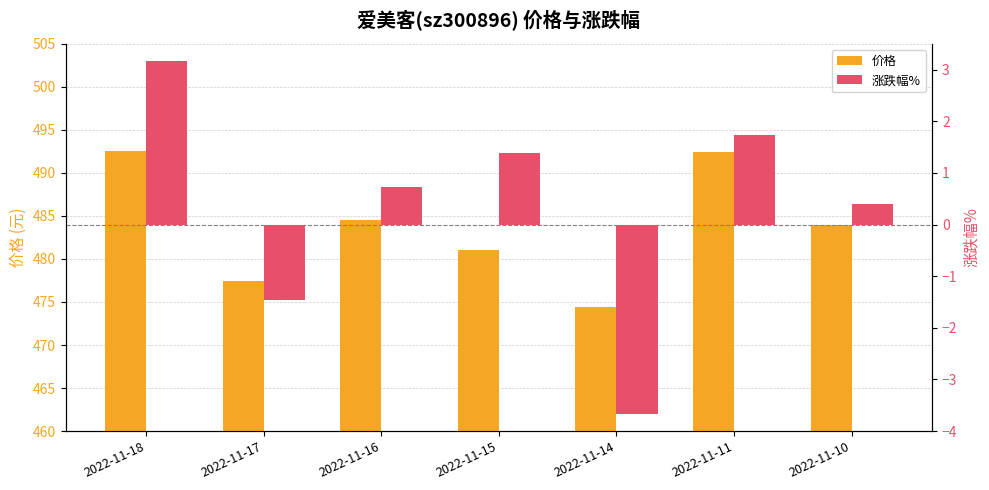

Which has a higher value, 2022-11-17 or 2022-11-11?

2022-11-11